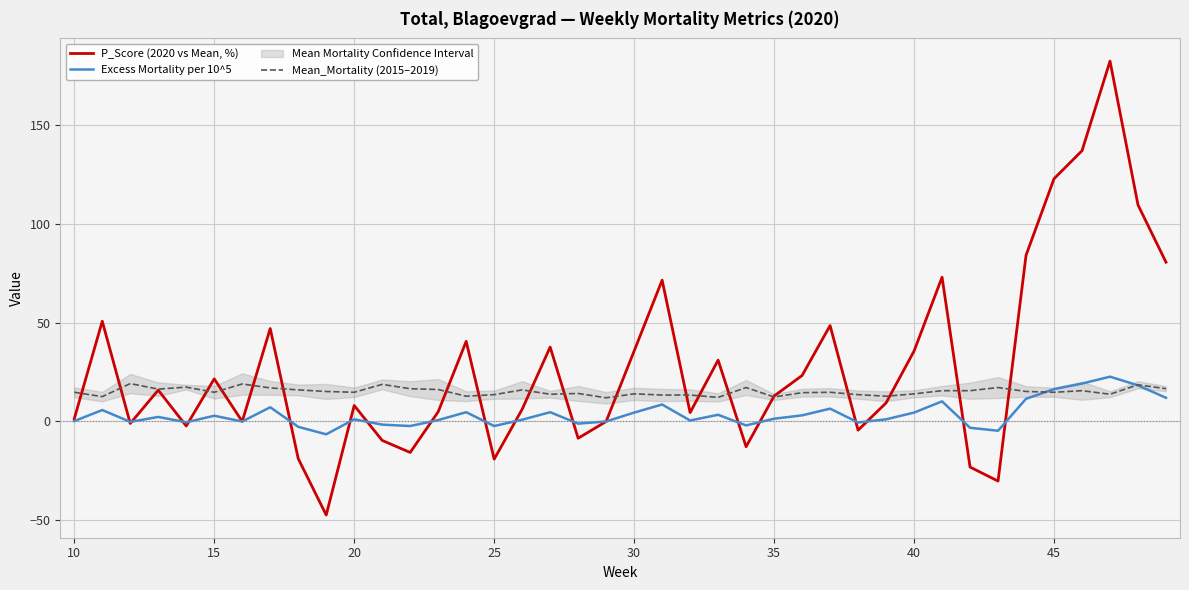

Count the number of categories in the chart.

40